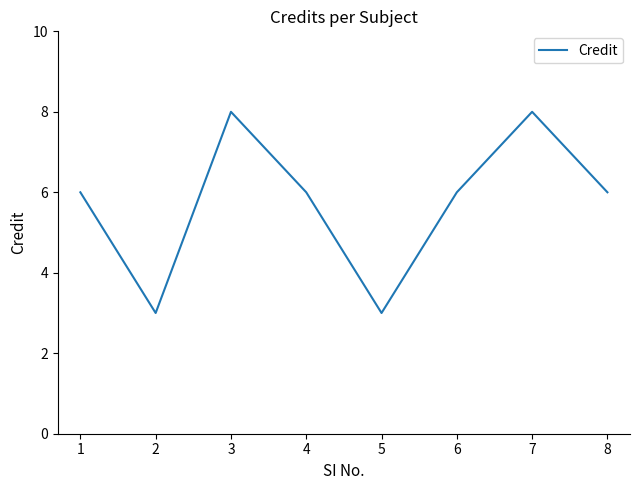

Between 2 and 8, which is larger?

8